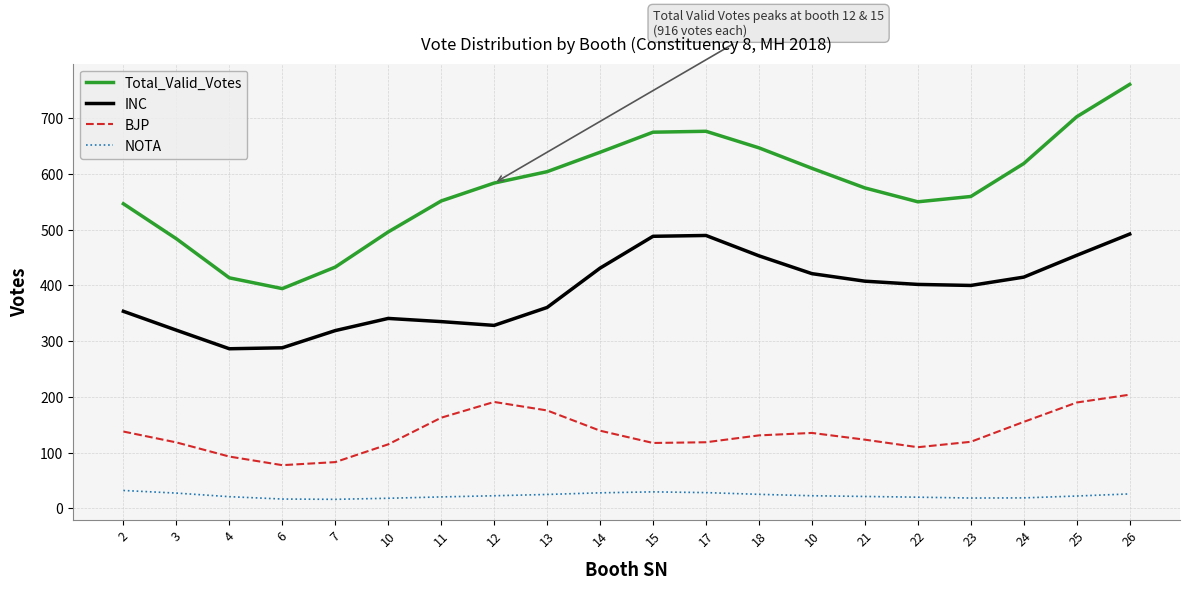

Which has a higher value, 25 or 4?

25